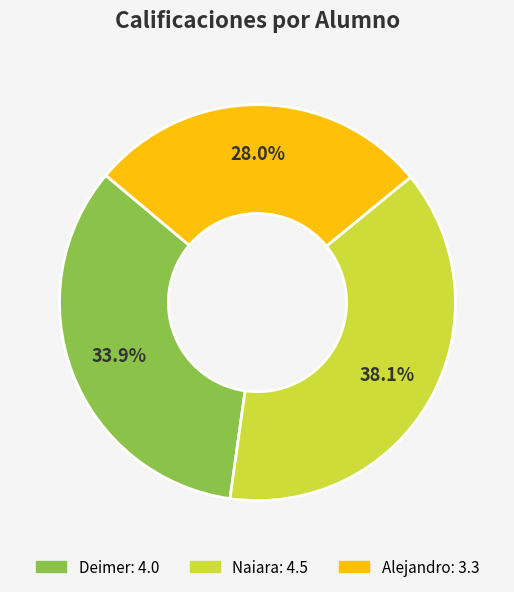

To the nearest percent, what is the average slice percentage?

33%